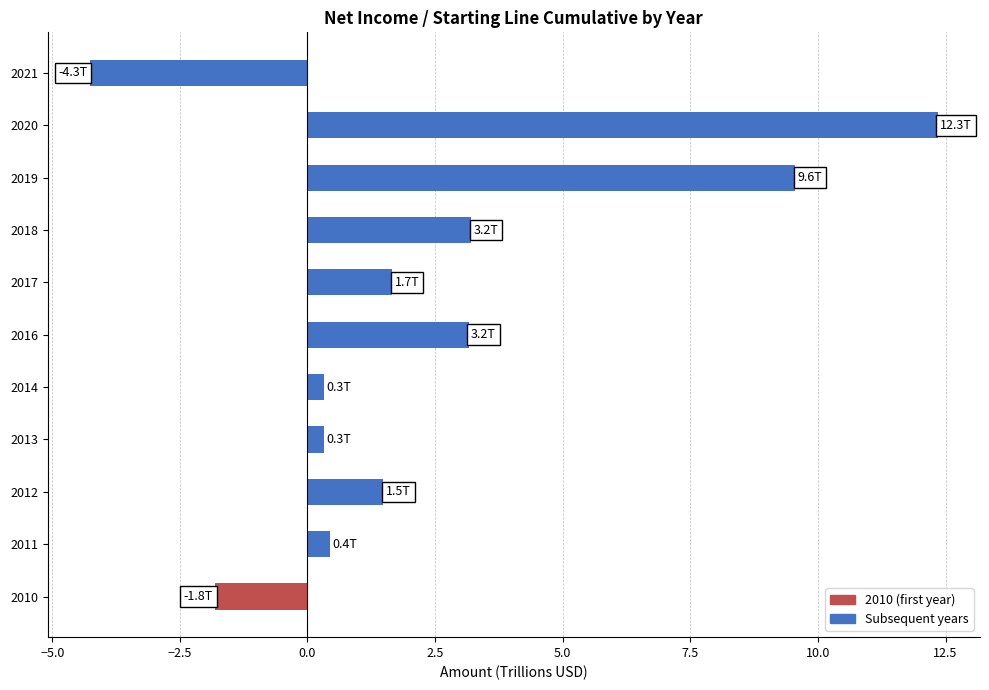

Reading bottom to top, what are all the values shown in this chart?

2010=-1.8	2011=0.4	2012=1.5	2013=0.3	2014=0.3	2016=3.2	2017=1.7	2018=3.2	2019=9.6	2020=12.3	2021=-4.3